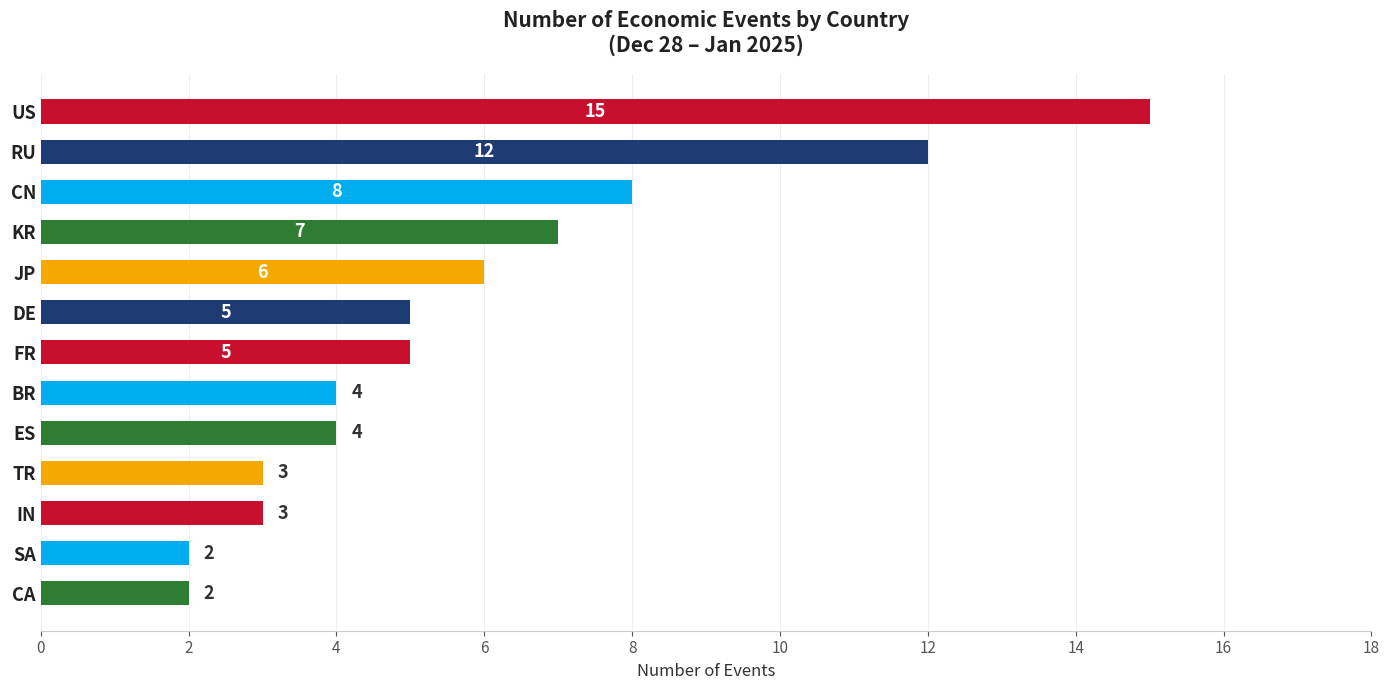

Reading bottom to top, extract all data points from this chart.

2	2	3	3	4	4	5	5	6	7	8	12	15